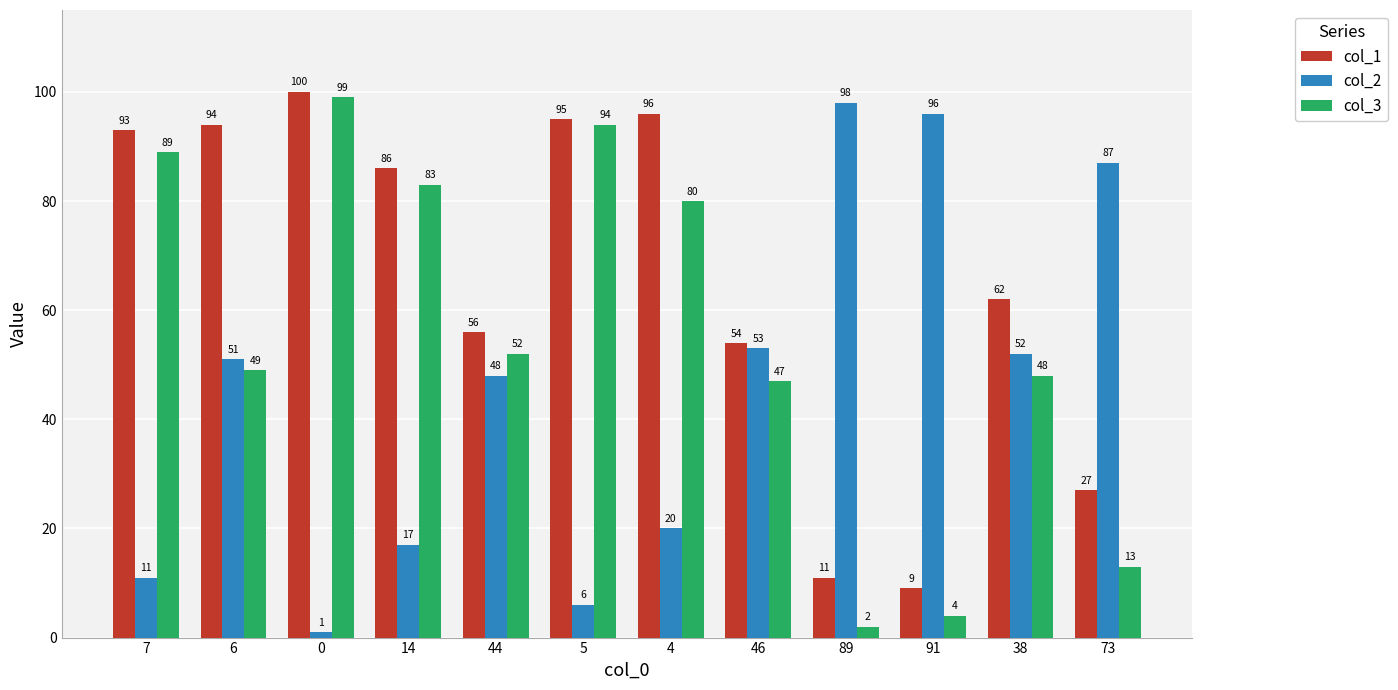

What position from the left is 7?

1